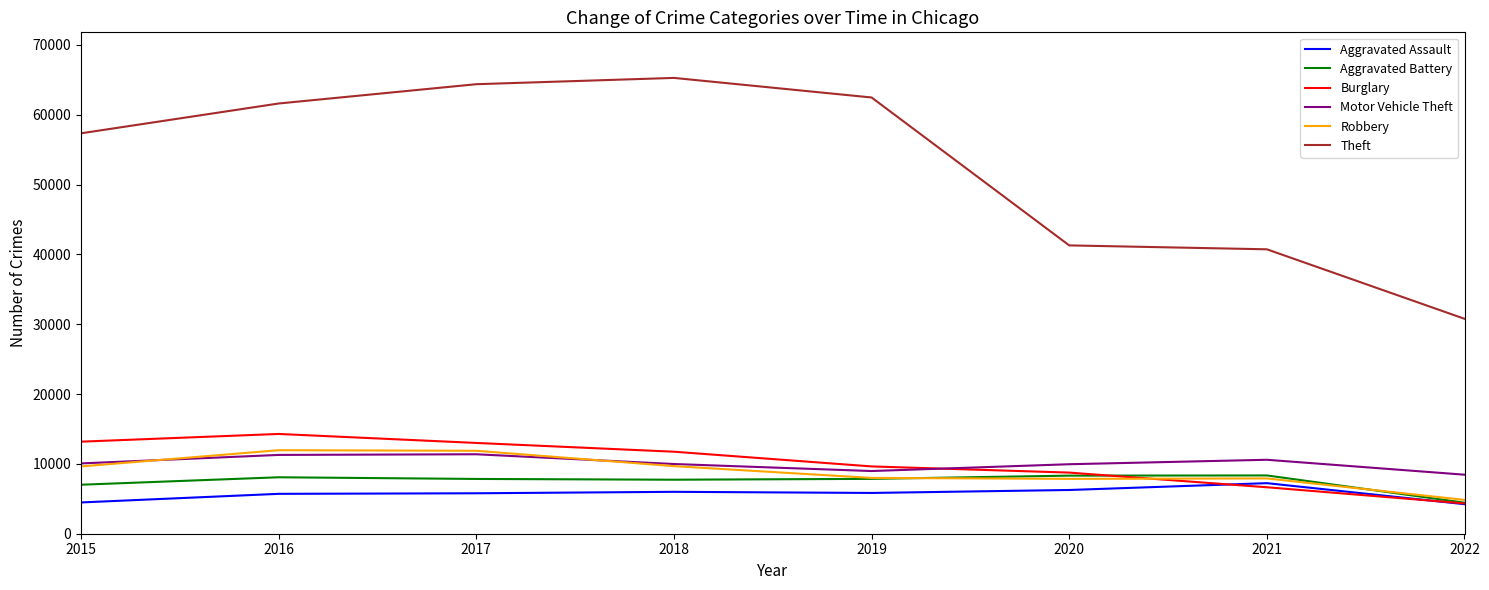

Is it true that Robbery equals 7994 at 2019?

True